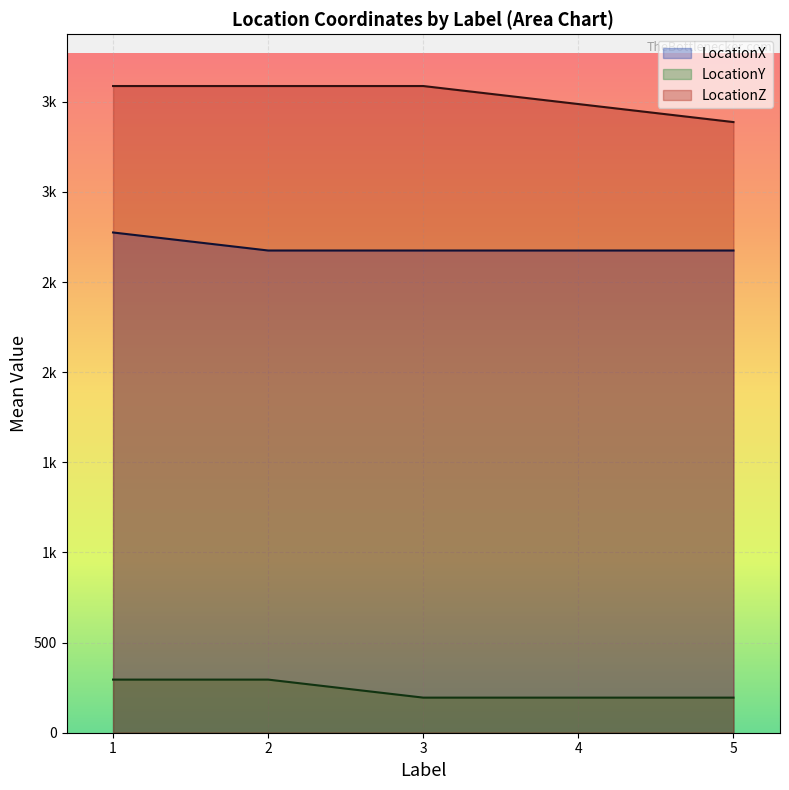

What is the label of the 4th point from the left?

4